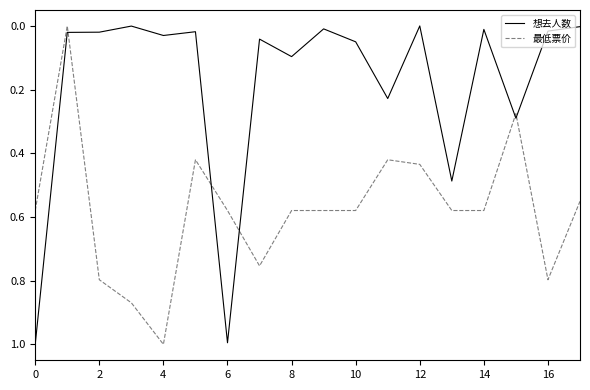

What is the difference between the maximum and minimum values in the 最低票价 series?

1.0